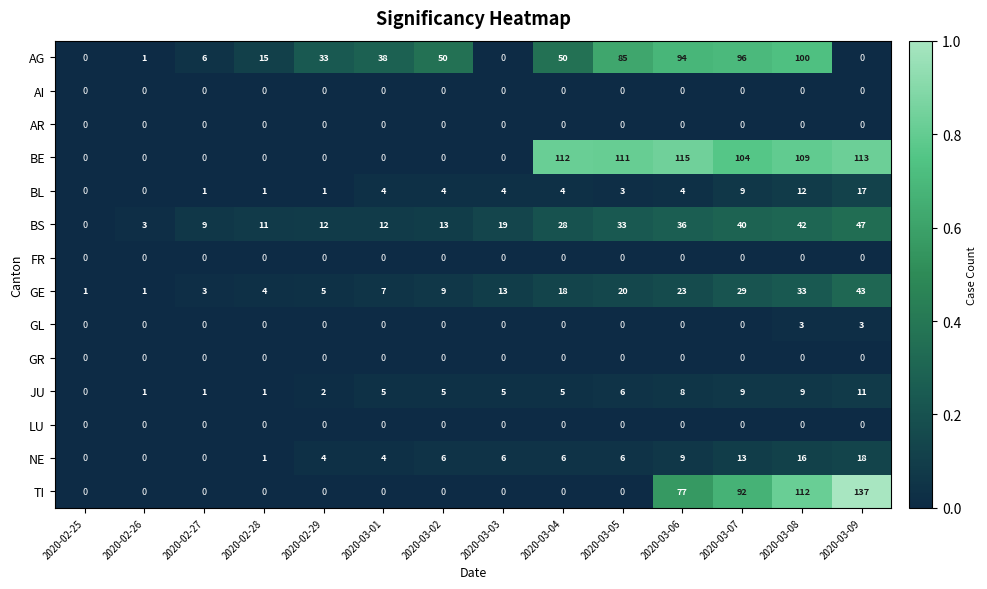

The value of BE at 2020-02-27 is 55. True or false?

False